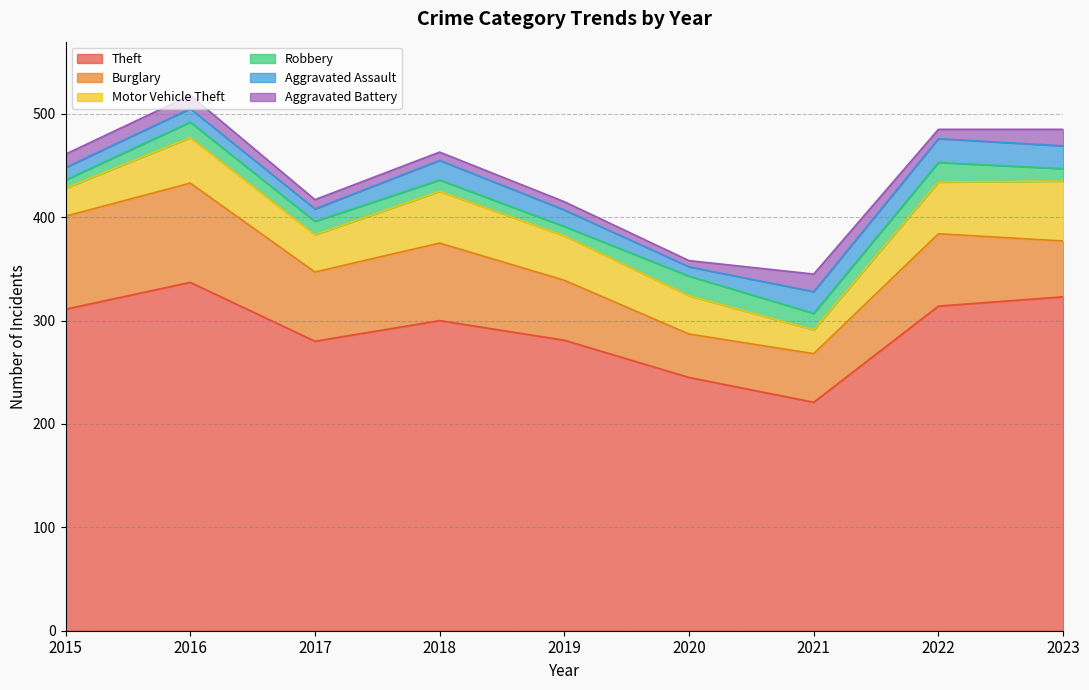

How many data points in Robbery are less than 13?

4